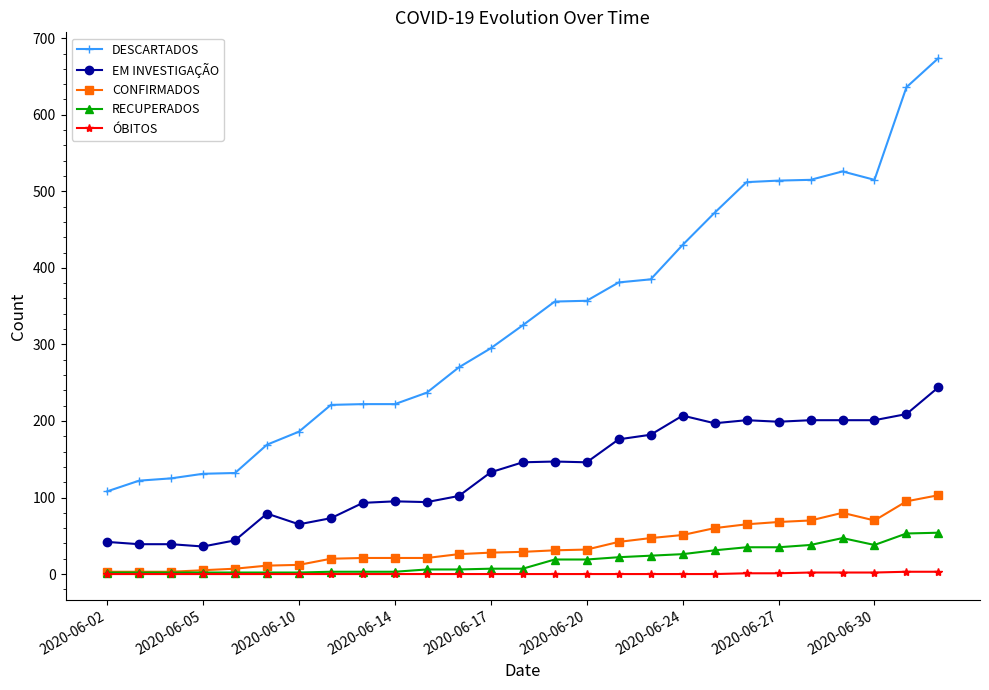

What is the lowest value of the EM INVESTIGAÇÃO series?

36